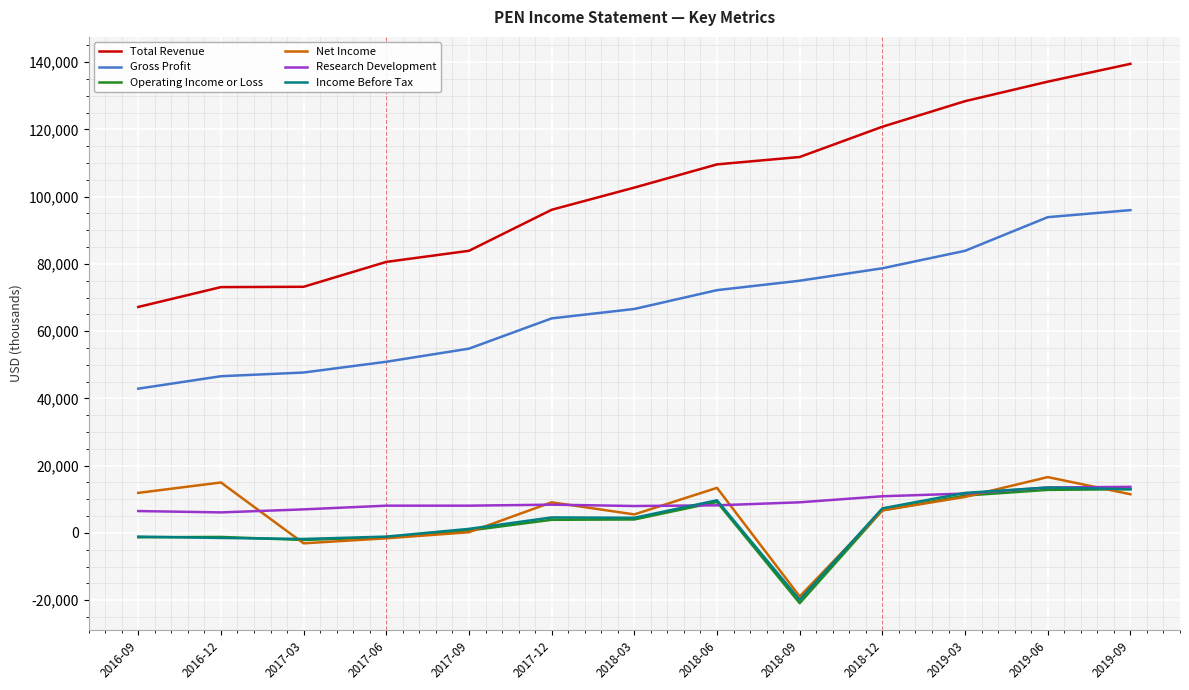

True or false: Gross Profit and Net Income cross at least once.

False